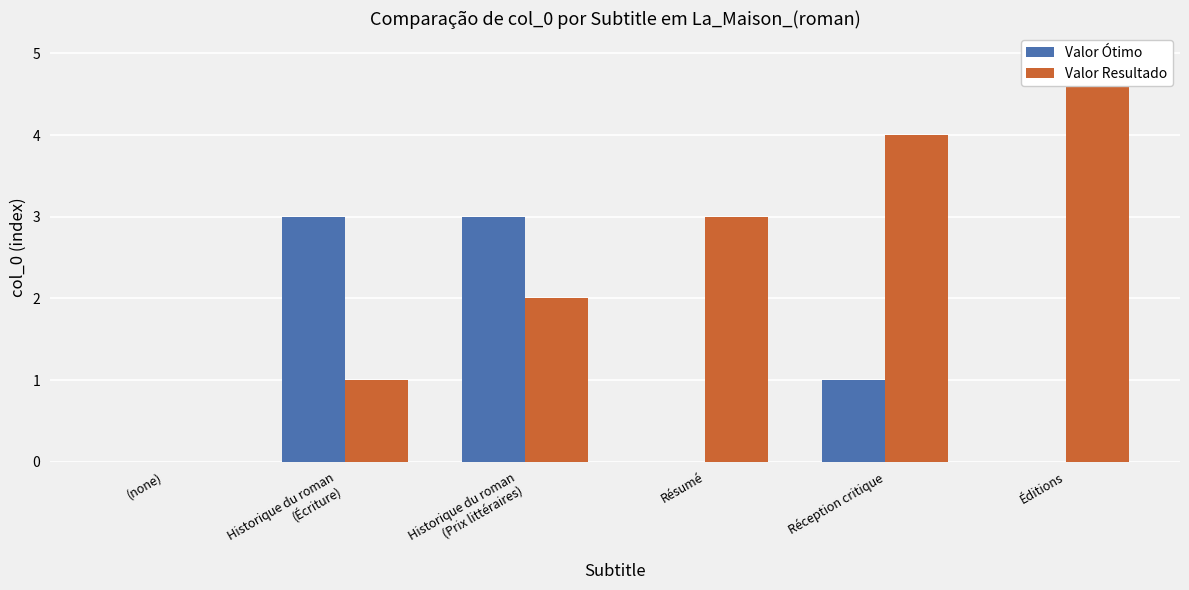

How many bars are there in each group?

2